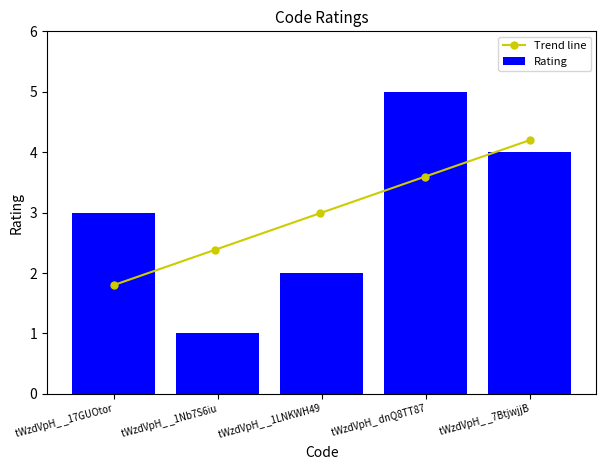

What is the sum of all values?

15